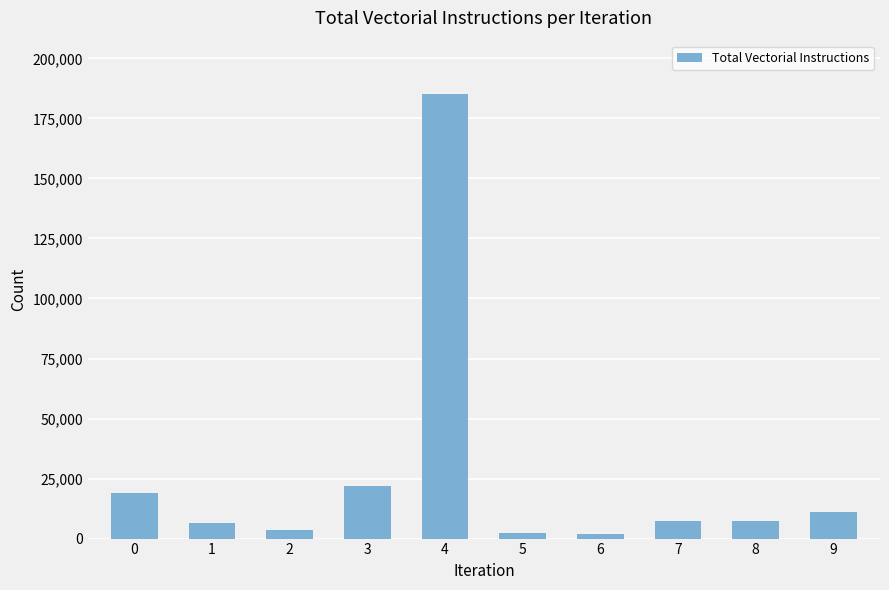

Approximately how many times larger is the value at 3 compared to 8?

3.0